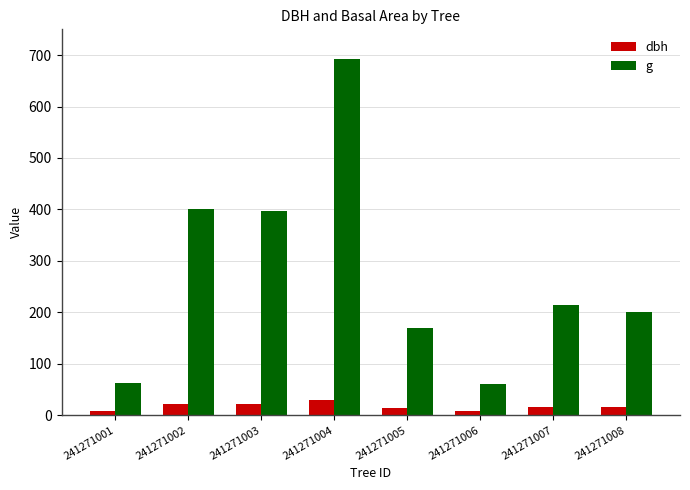

List the series in order of their peak value, lowest first.

dbh, g